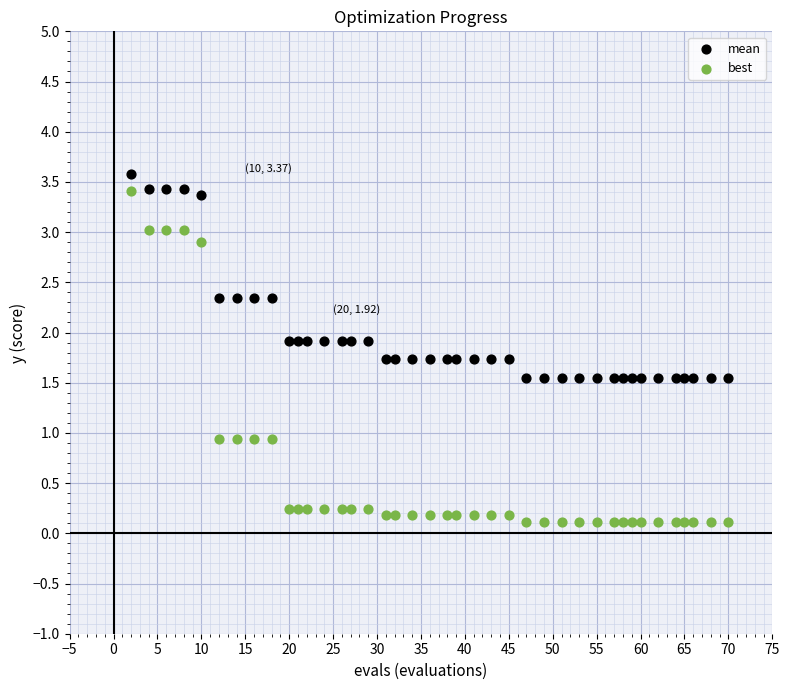

Which series reaches the maximum Y coordinate?

mean